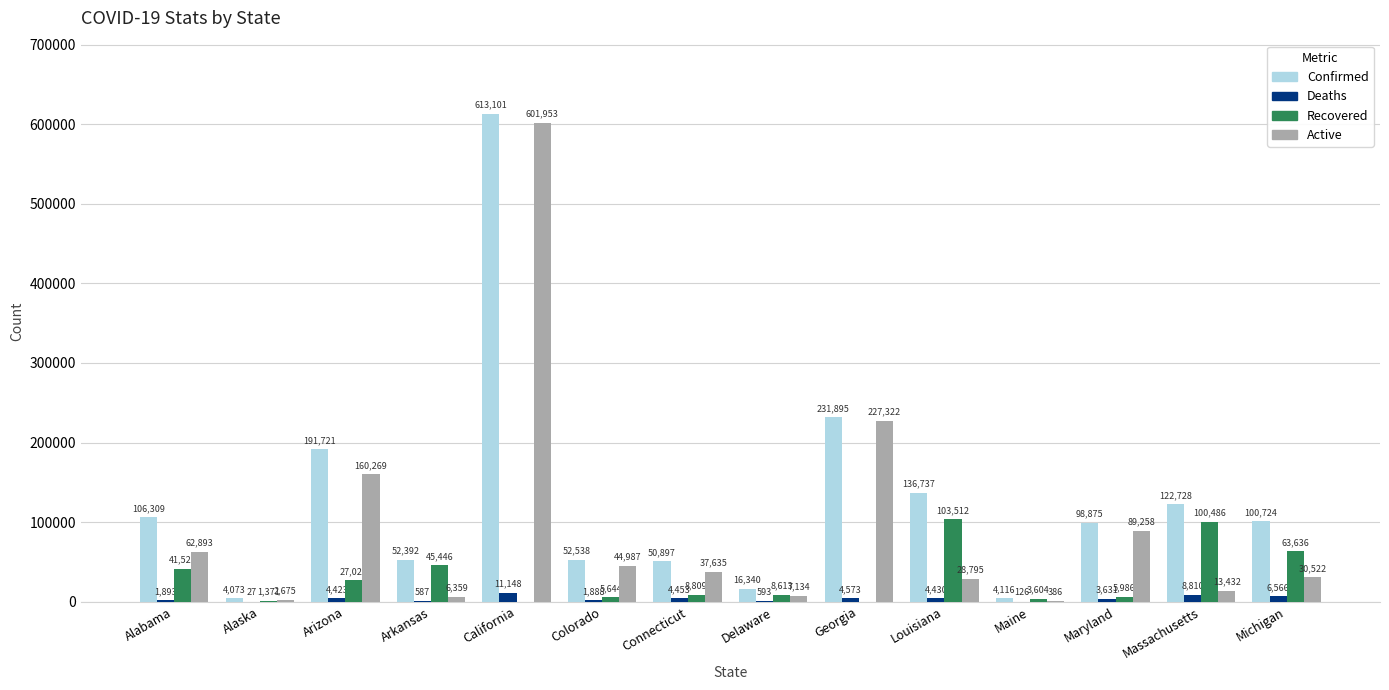

Is it true that Active equals 28795 at Louisiana?

True